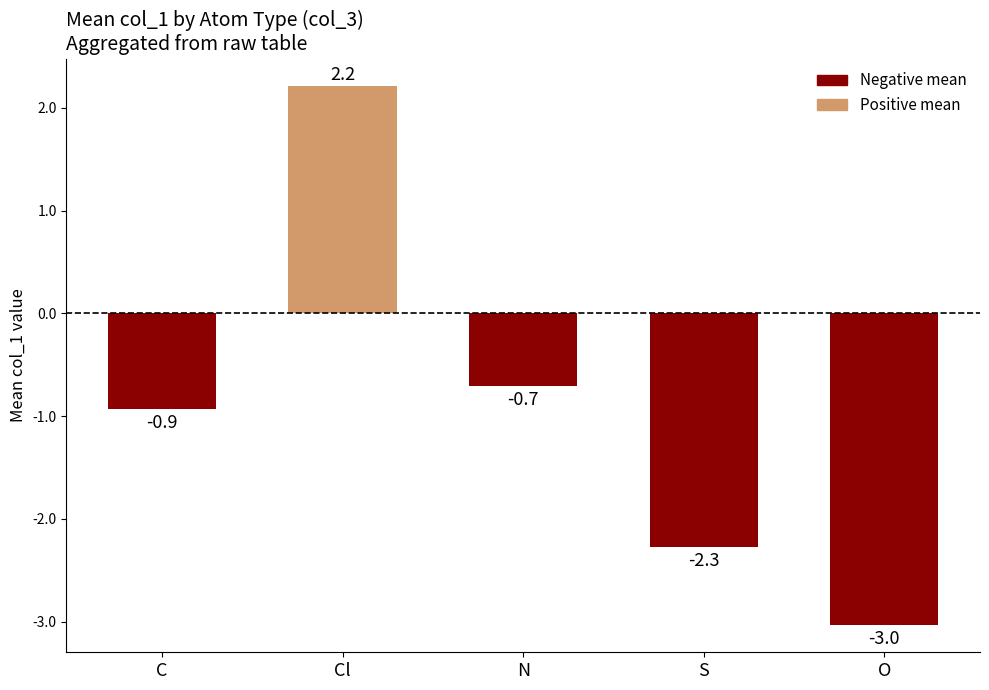

What is the difference between the second highest and minimum values?

2.3